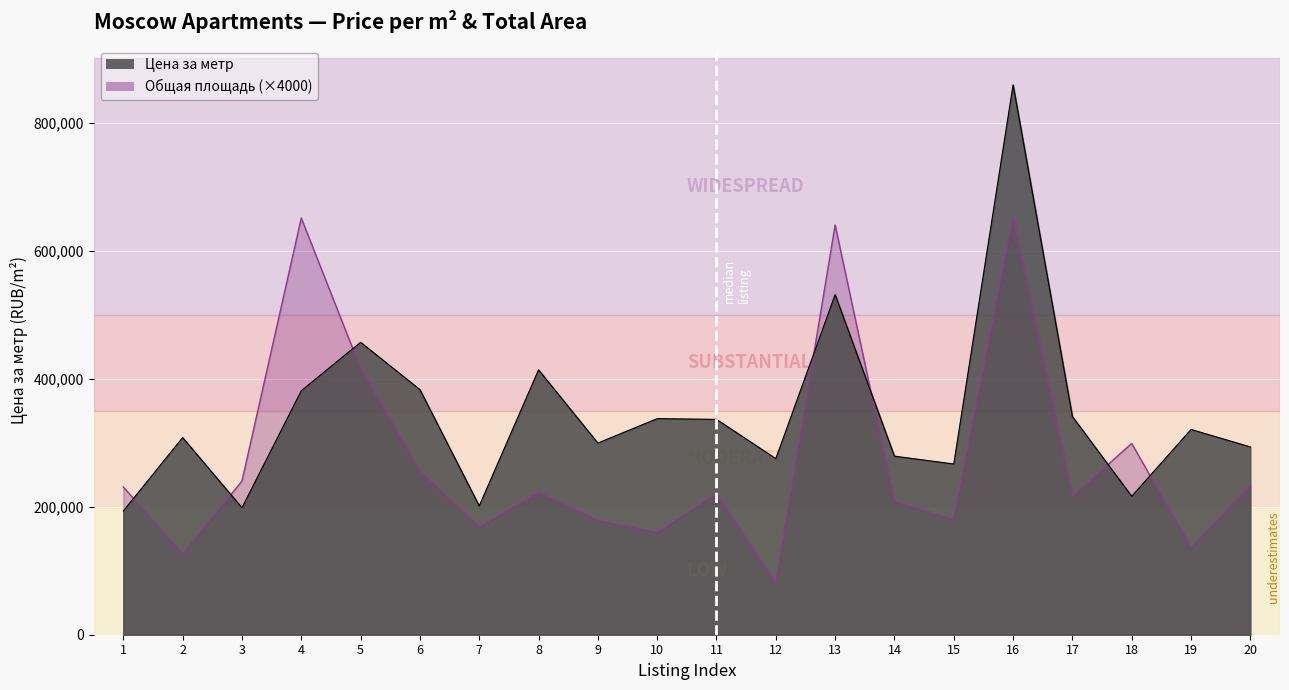

Reading right to left, what are all the values shown in this chart?

Цена за метр: 293310.5	320588.2	216198.1	340740.7	858834.4	266666.7	278846.2	531250.0	275000.0	336363.6	337500.0	299327.4	413669.1	201190.5	382812.5	456730.8	381069.5	198333.3	307936.5	193240.9
Общая площадь: 233200.0	136000.0	298800.0	216000.0	652000.0	180000.0	208000.0	640000.0	80000.0	220000.0	160000.0	178400.0	222400.0	168000.0	256000.0	416000.0	650800.0	240000.0	126000.0	230800.0